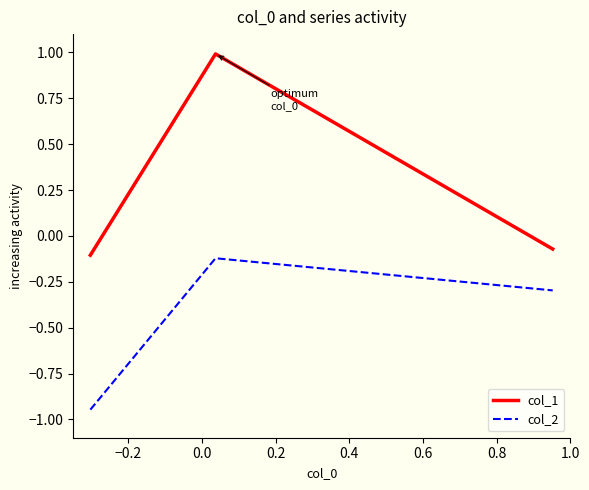

Which series has the largest total across all categories?

col_1